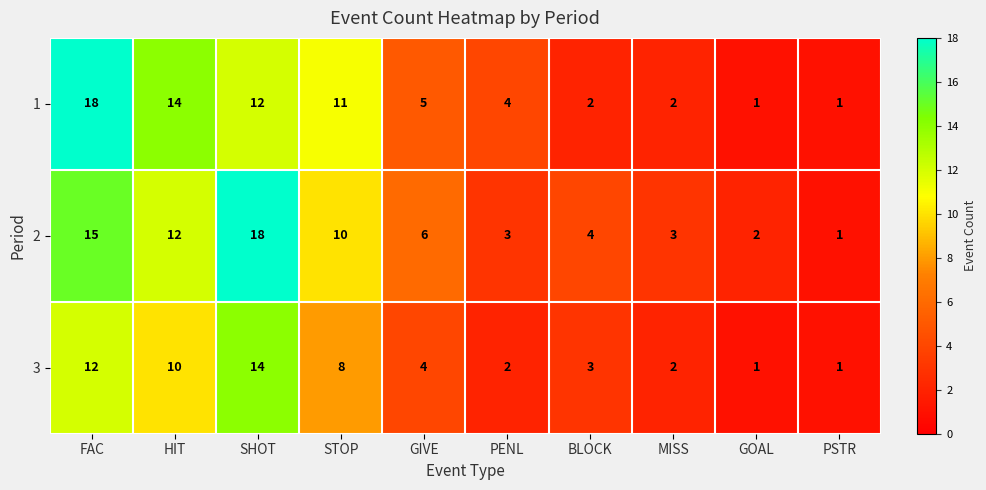

Which series changed the most between BLOCK and PSTR?

2